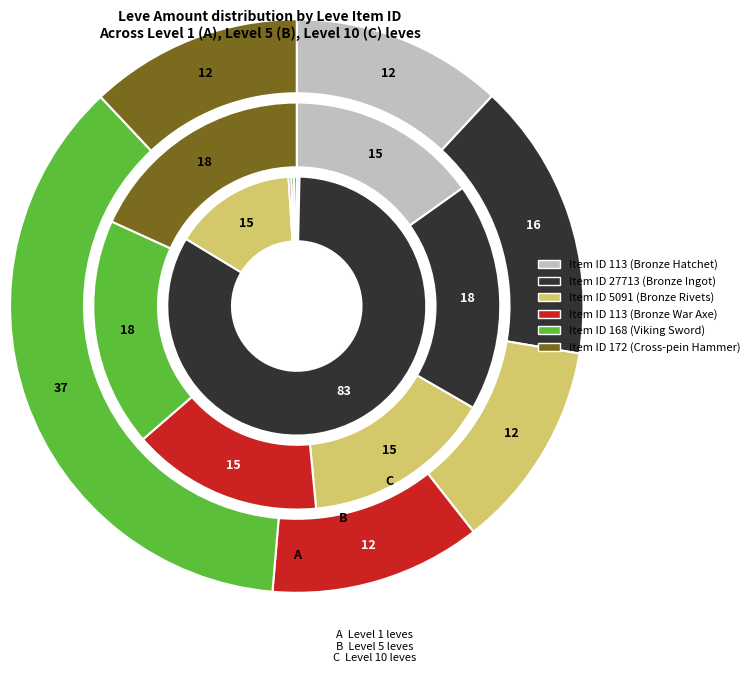

Is there a majority slice in this chart?

Yes